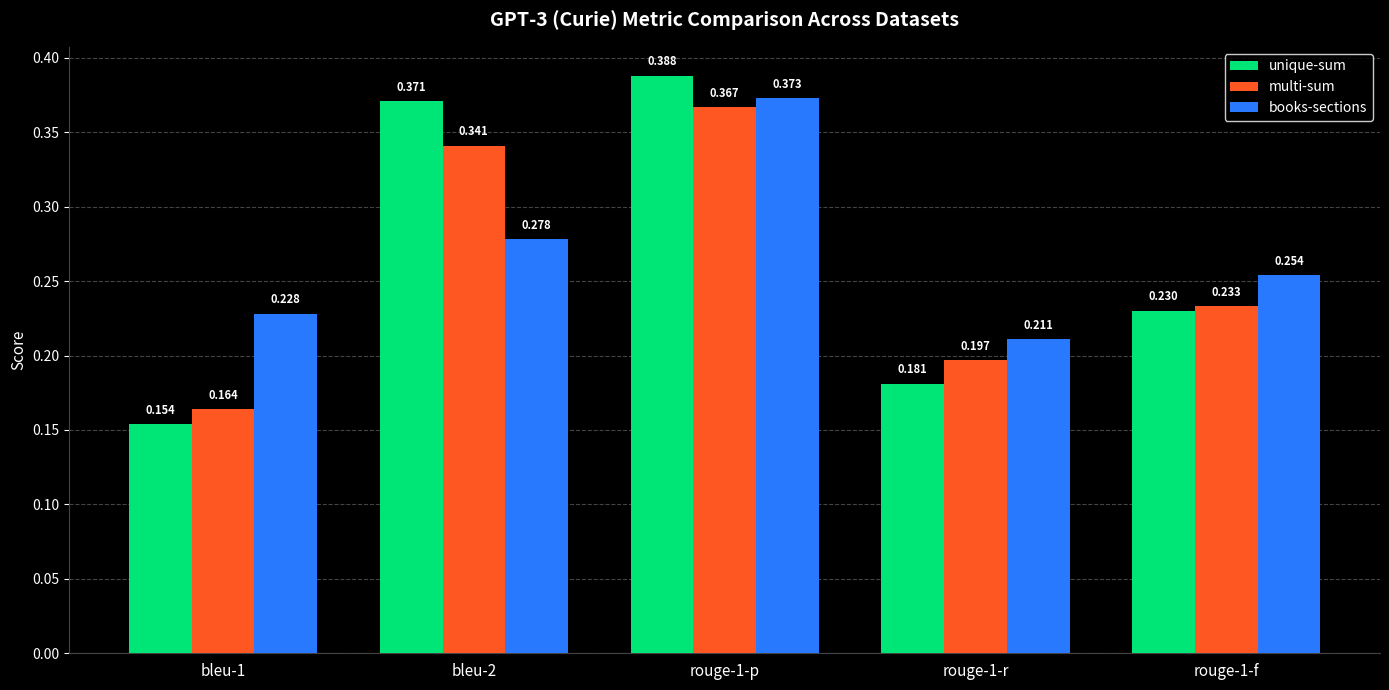

Which series has the largest total across all categories?

books-sections